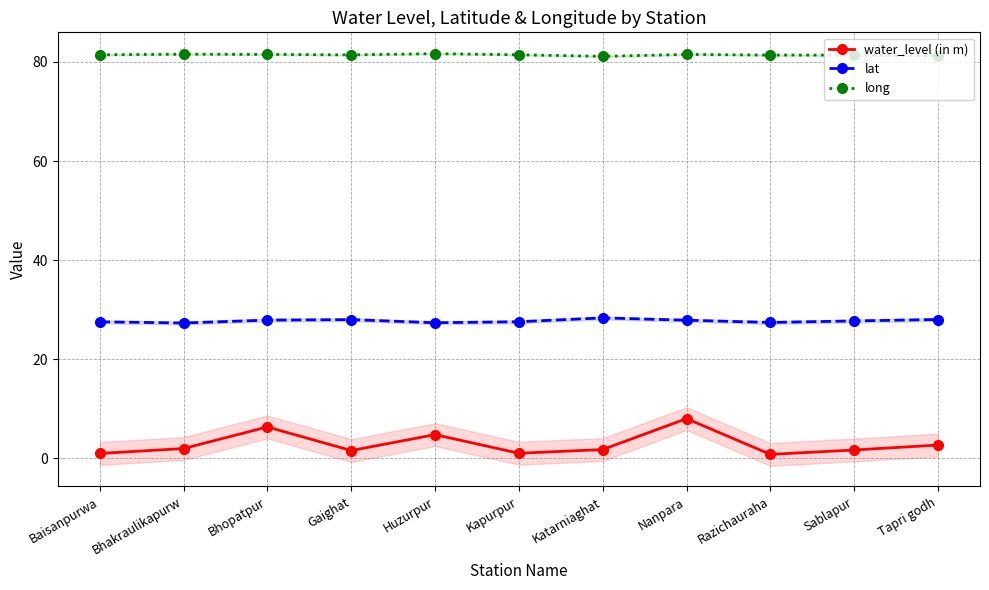

What is the difference between the long values at Kapurpur and Bhakraulikapurw?

0.1